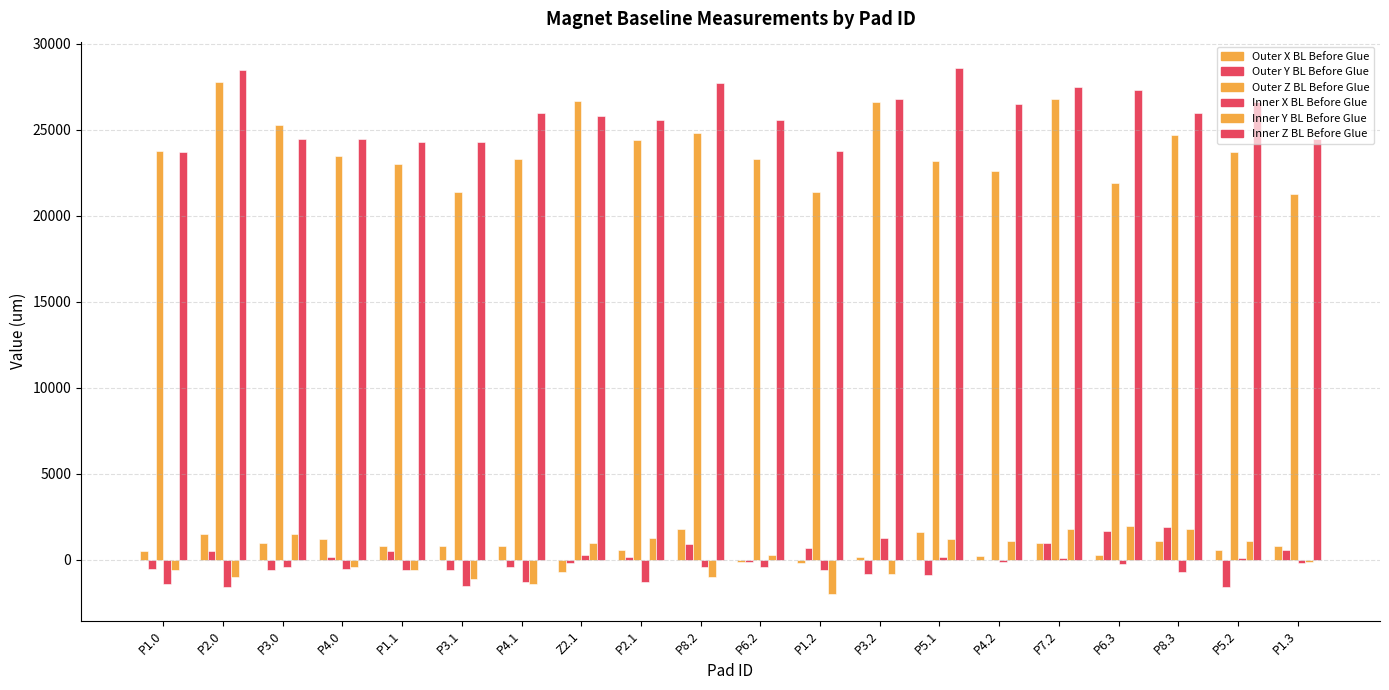

Count the number of categories in the chart.

20